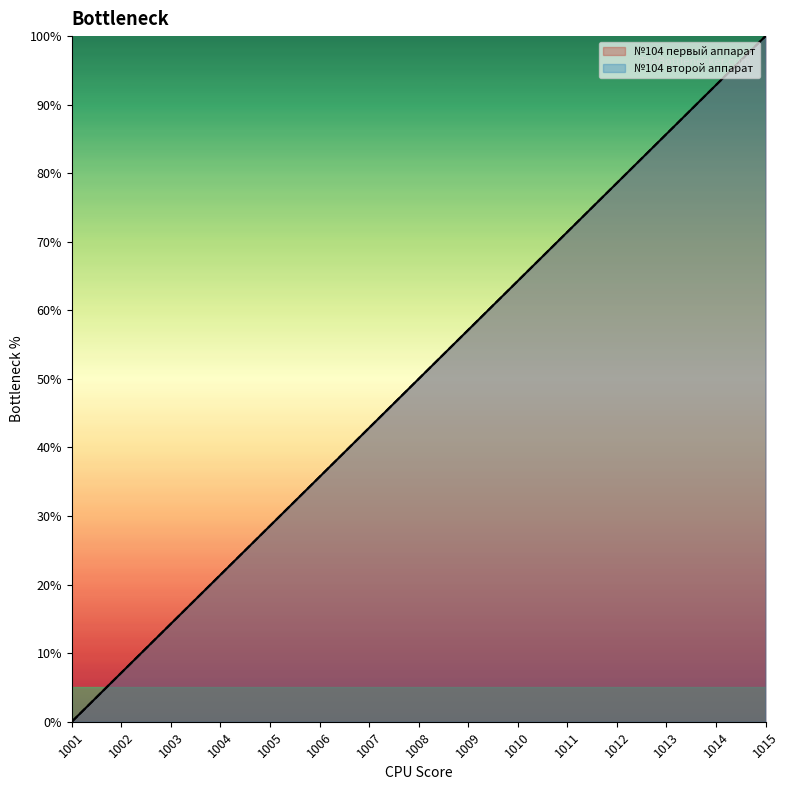

What are all the series names shown in the legend?

№104 первый аппарат, №104 второй аппарат